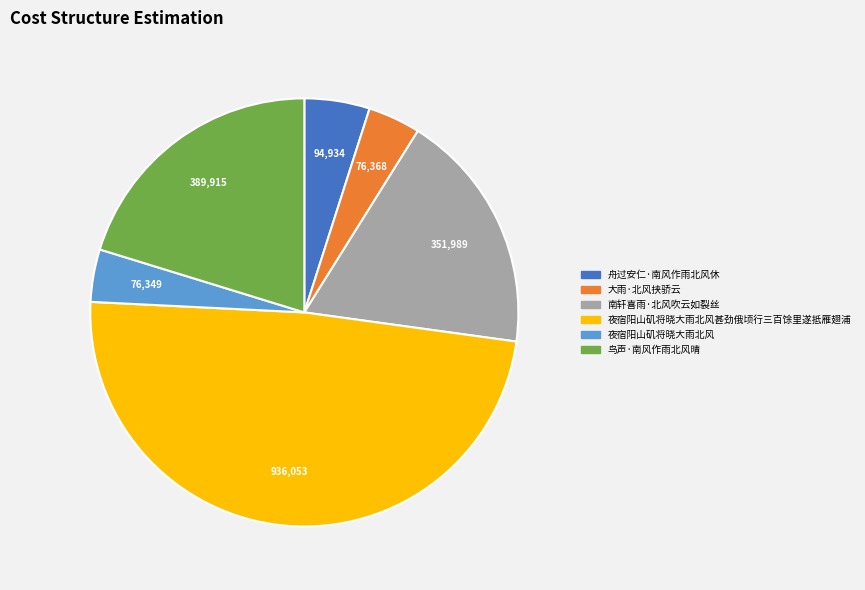

Is there any slice that represents more than half of the pie?

No